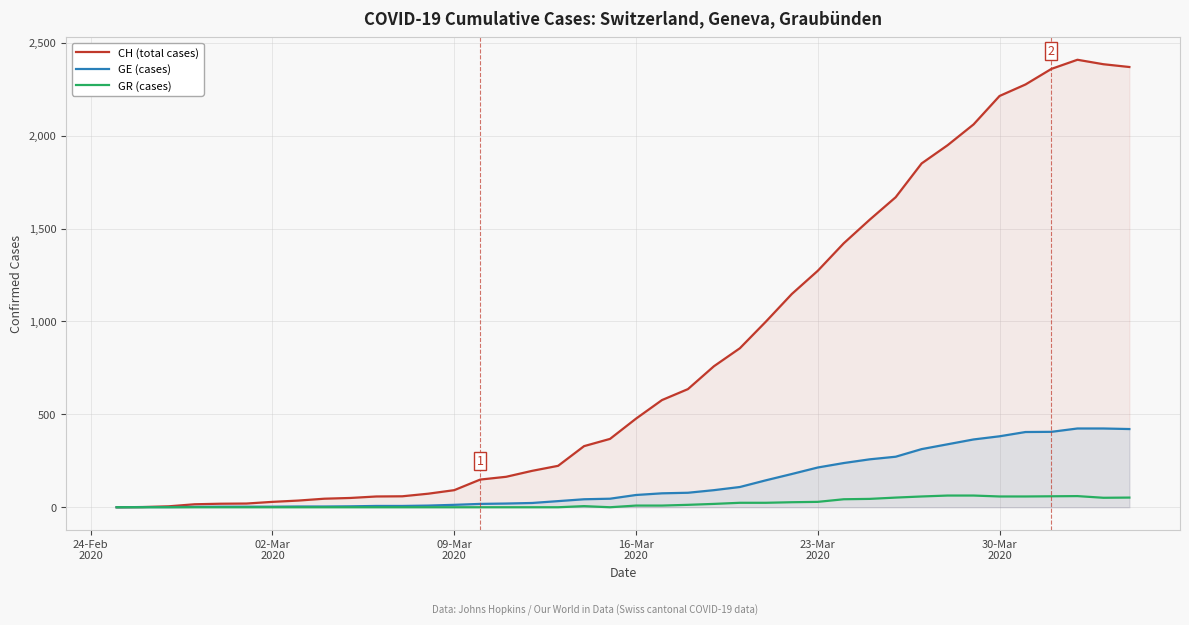

Which series has the largest range (max minus min)?

CH (total cases)